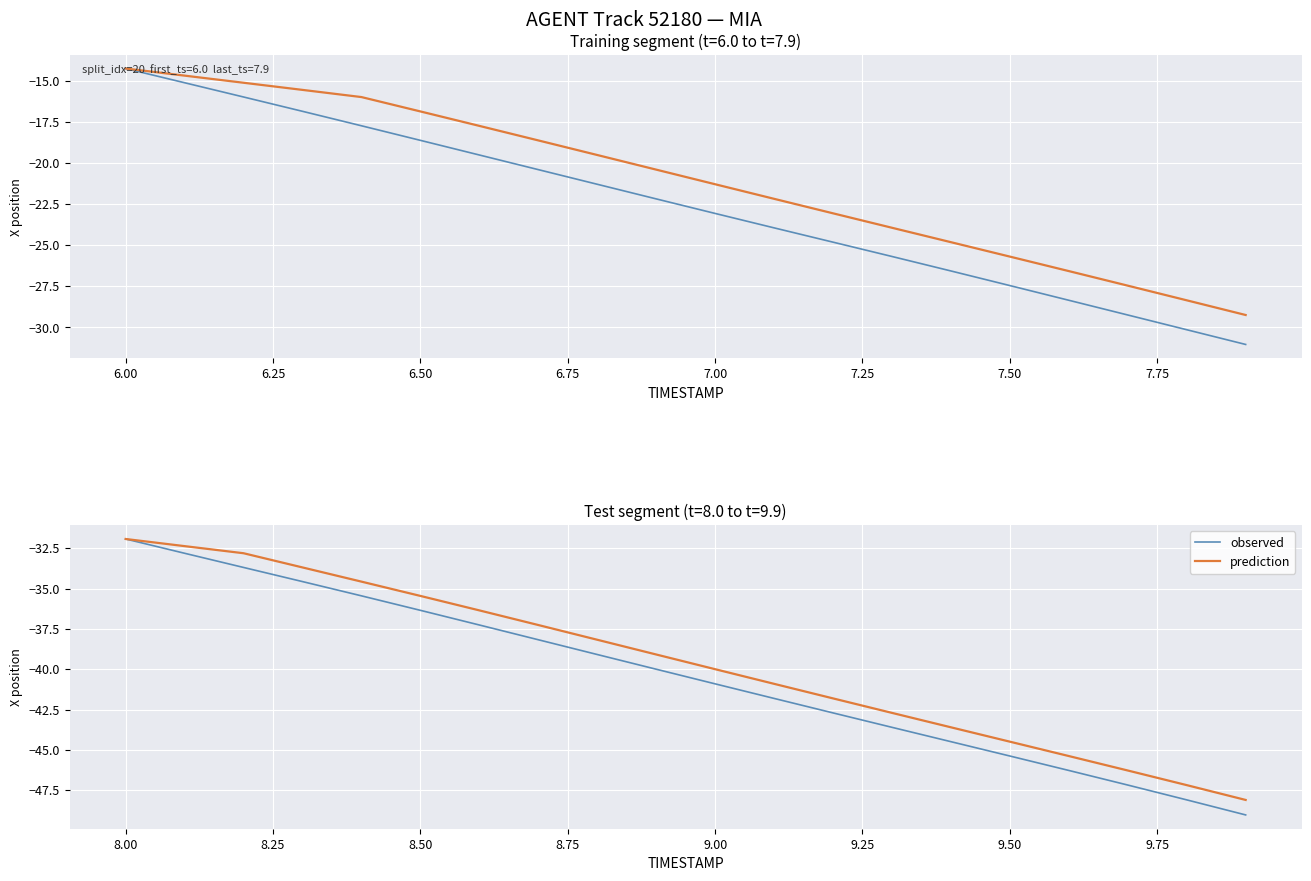

What is the maximum value for observed?

-31.9